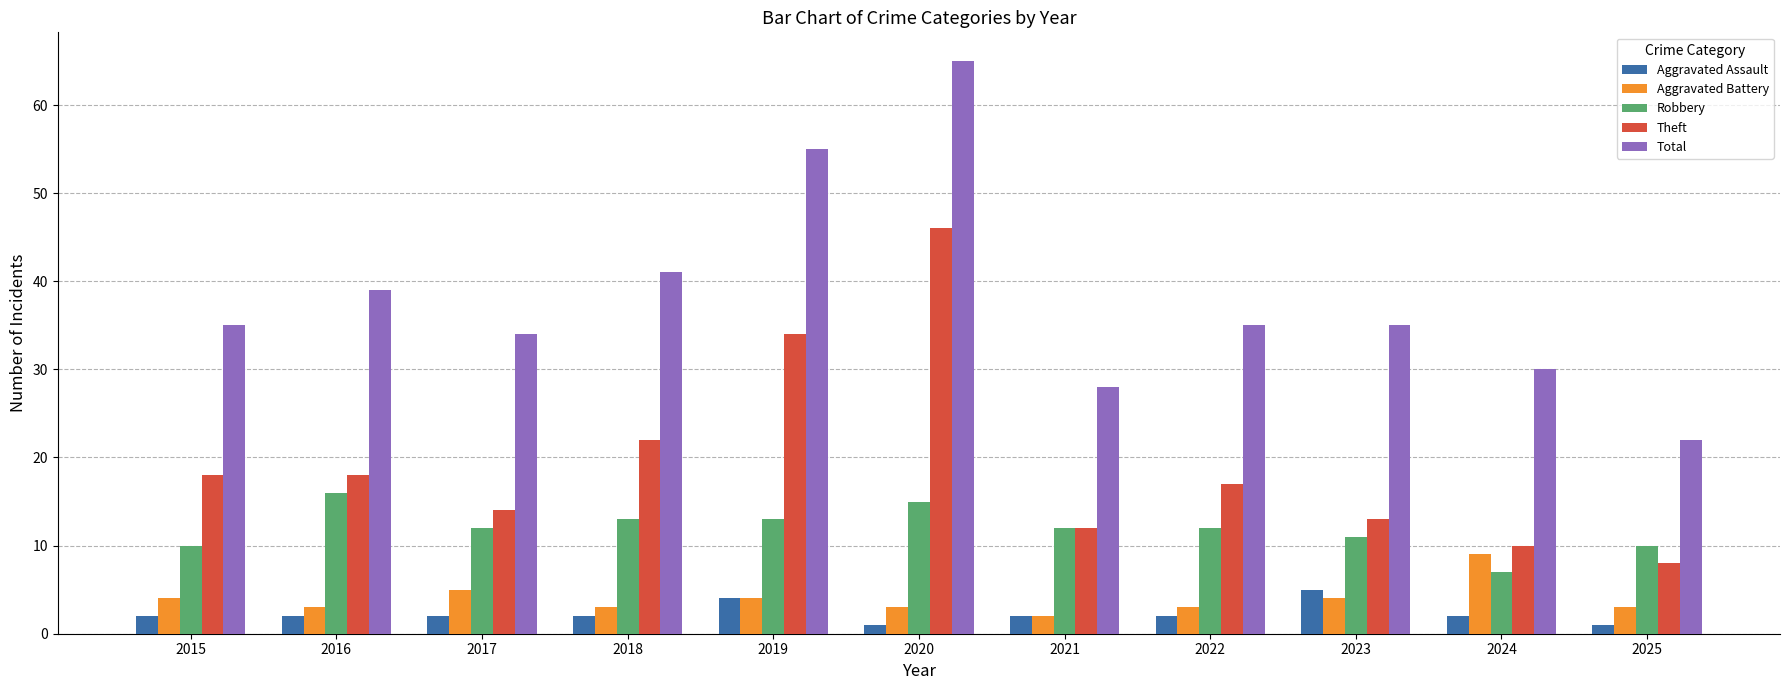

Read the Aggravated Assault value at 2018.

2